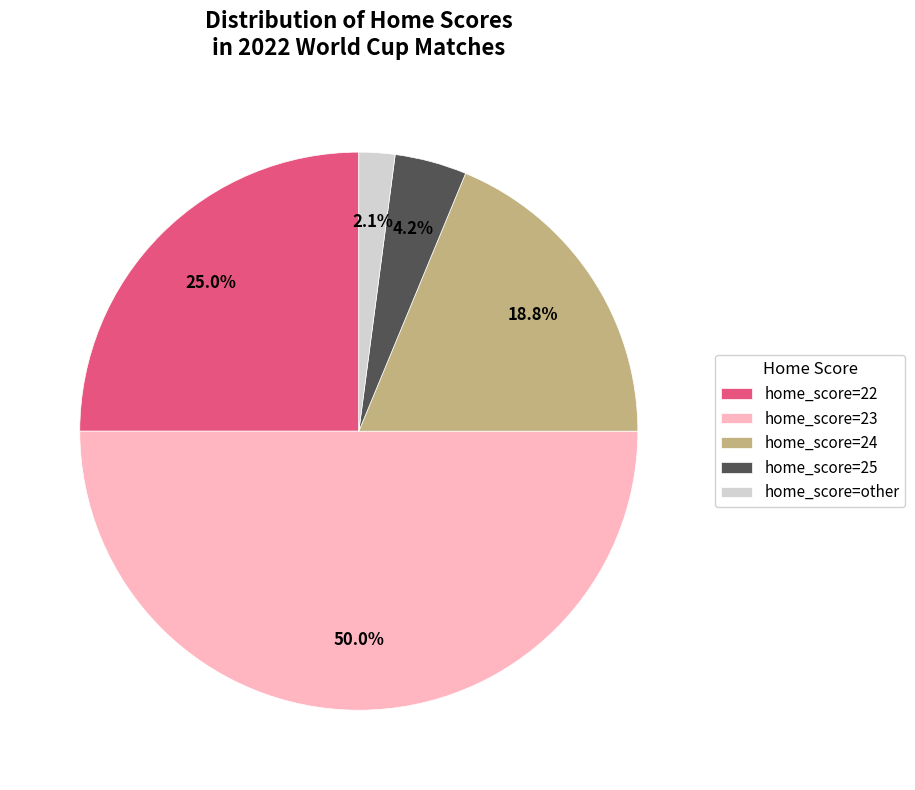

Is home_score=25 the majority of the pie?

No